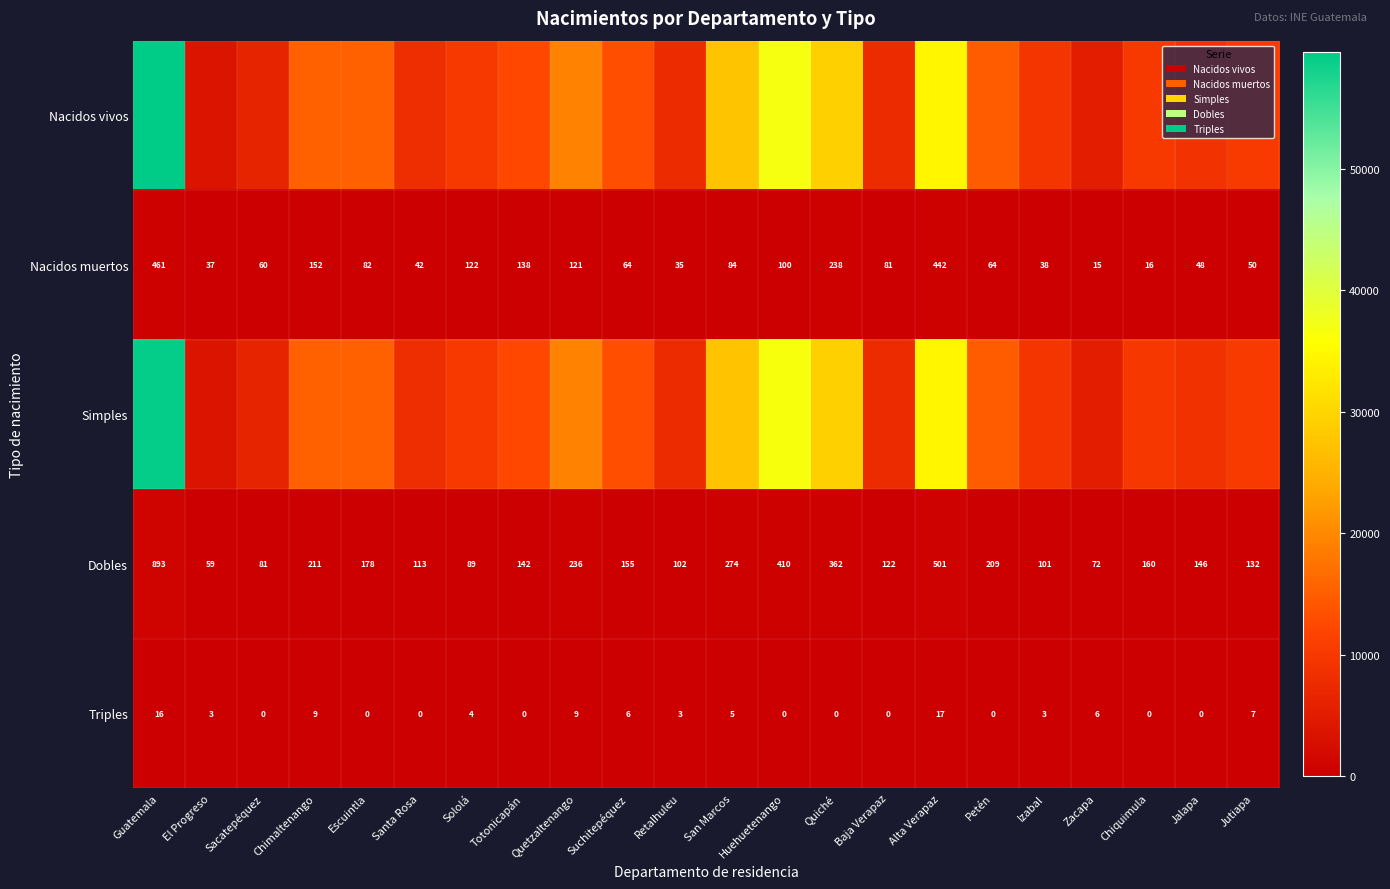

Is it true that Triples equals 0 at Sacatepéquez?

True